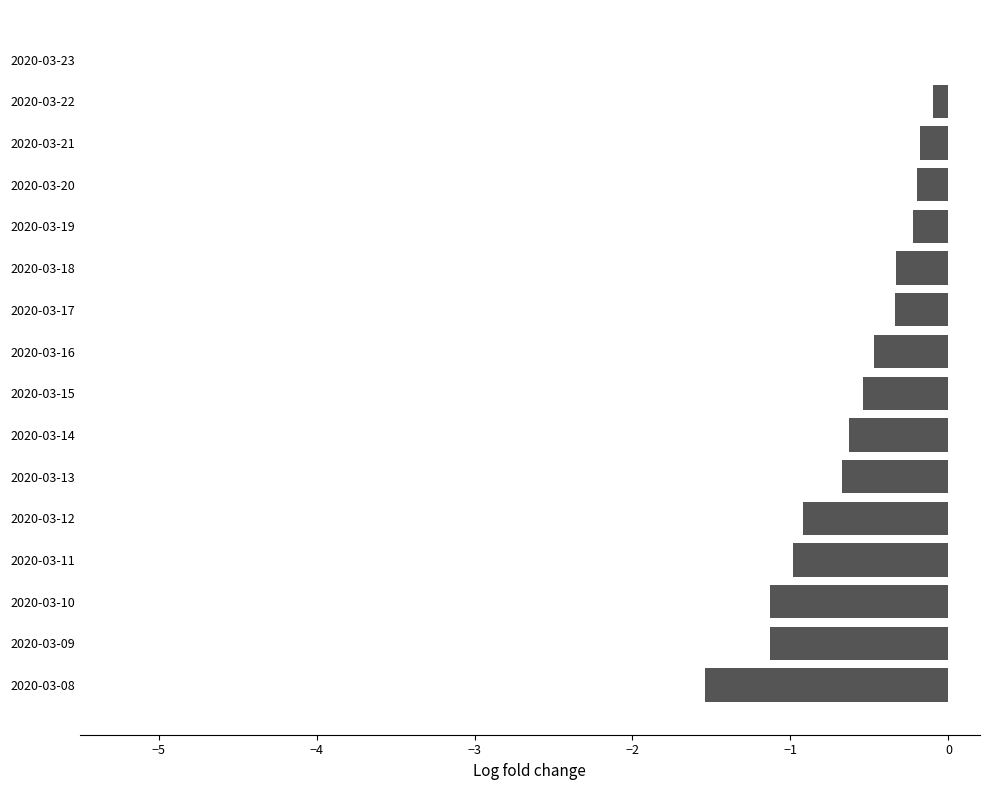

The chart shows a value of -0.5 at 2020-03-10. True or false?

False